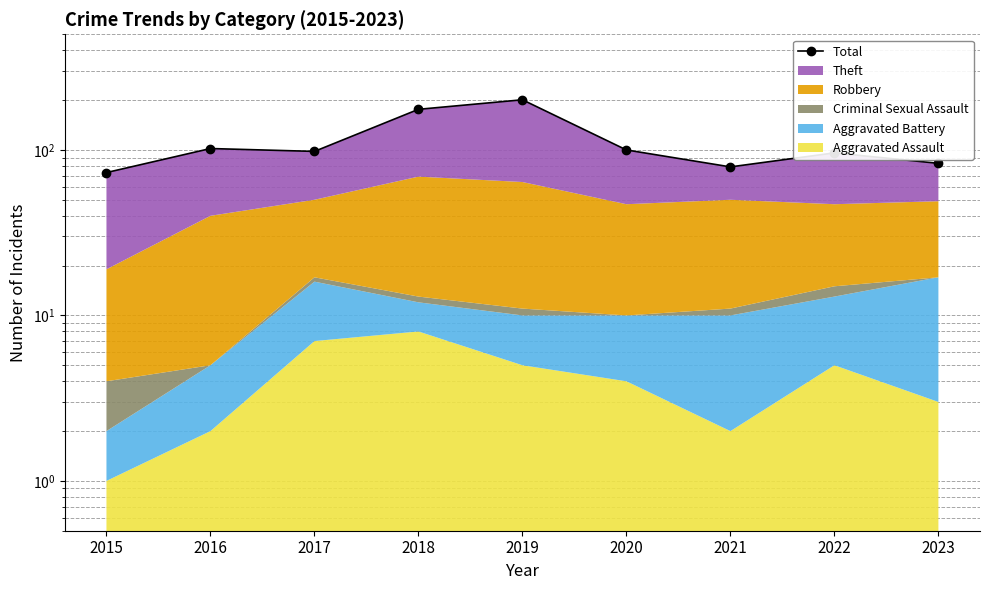

What is the difference between the values at 2020 and 2015?

27